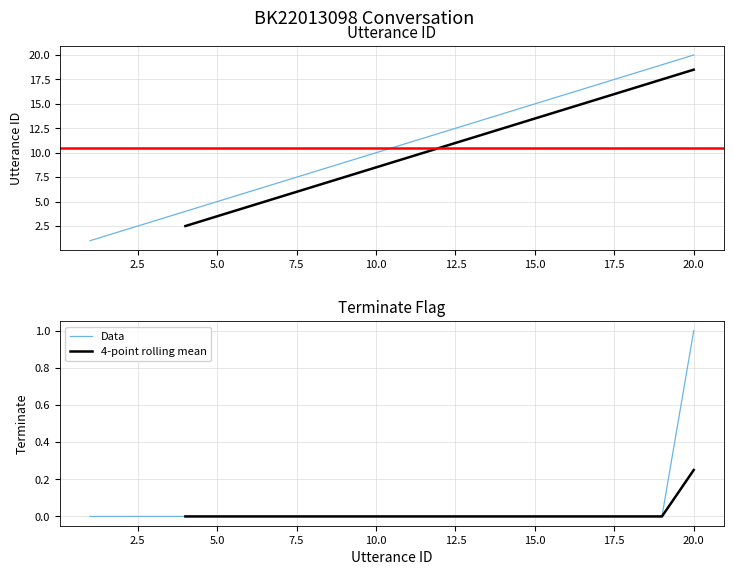

Is it true that utterance_id equals 13 at 13?

True